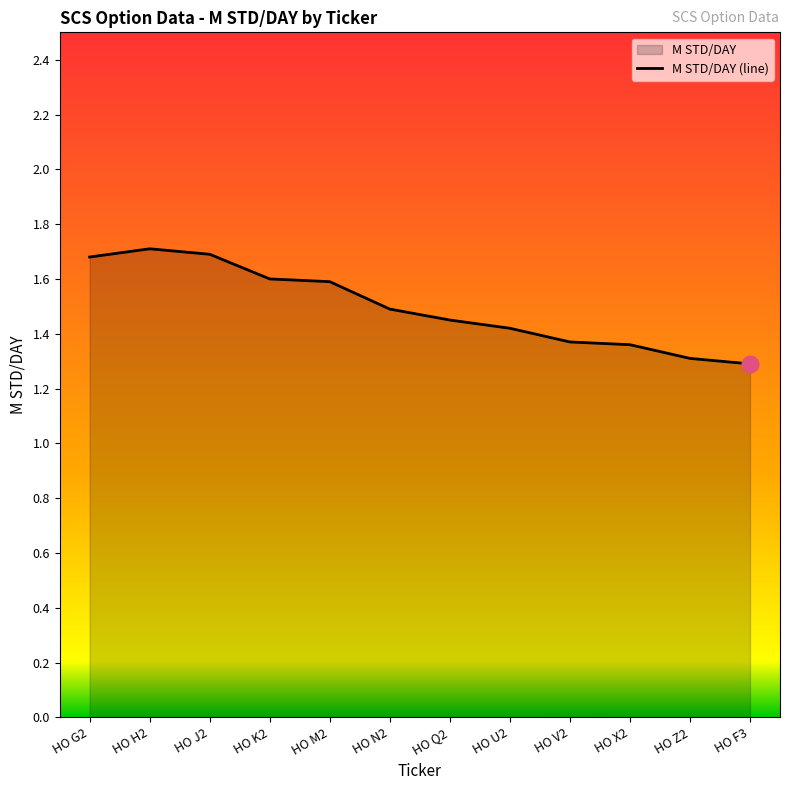

Reading left to right, list all the values displayed in this chart.

1.7	1.7	1.7	1.6	1.6	1.5	1.4	1.4	1.4	1.4	1.3	1.3